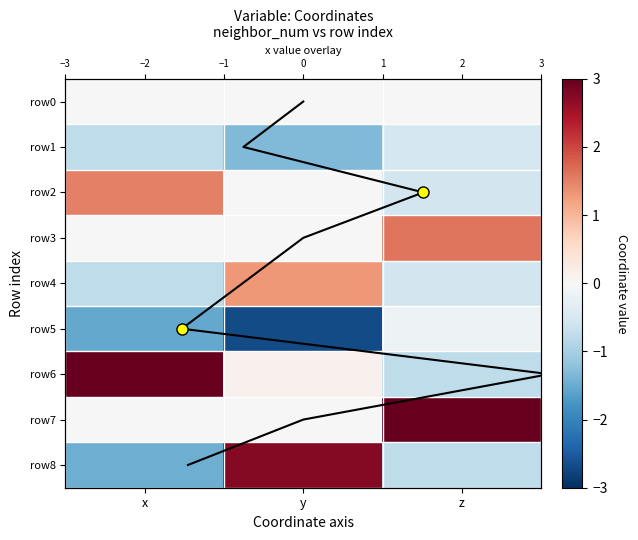

What is the spread (max minus min) of values at z?

4.0